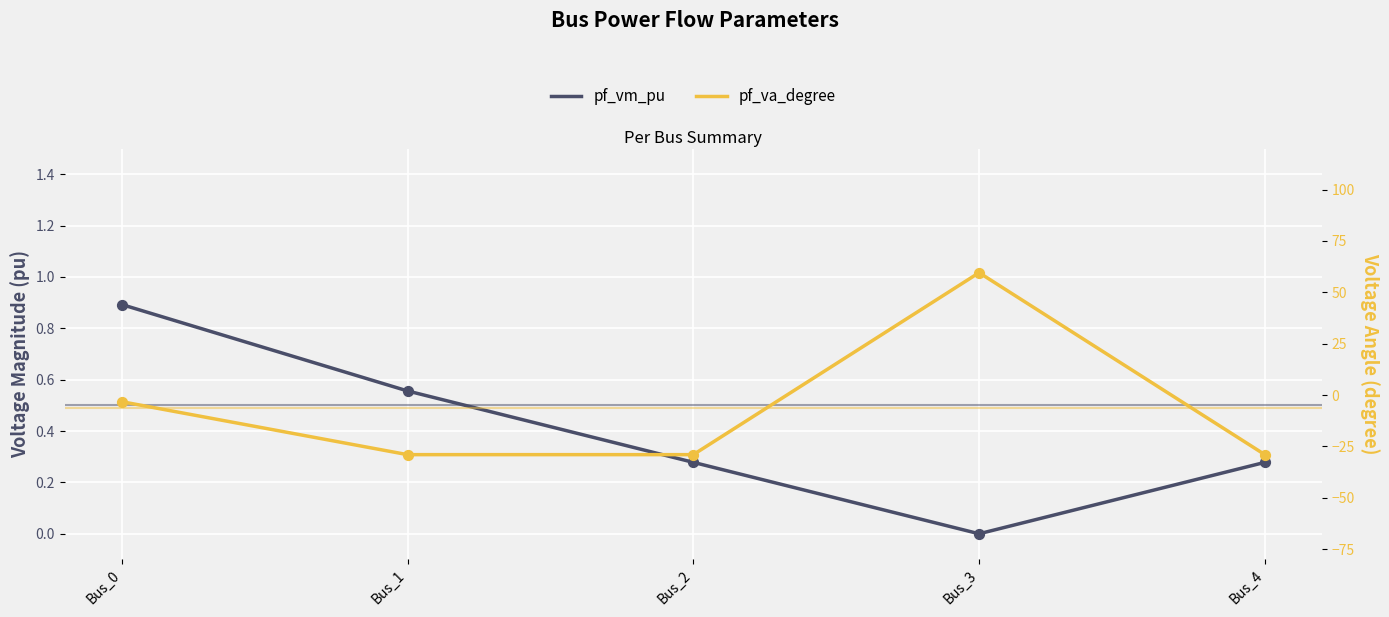

Which series contains the highest Y value?

pf_va_degree